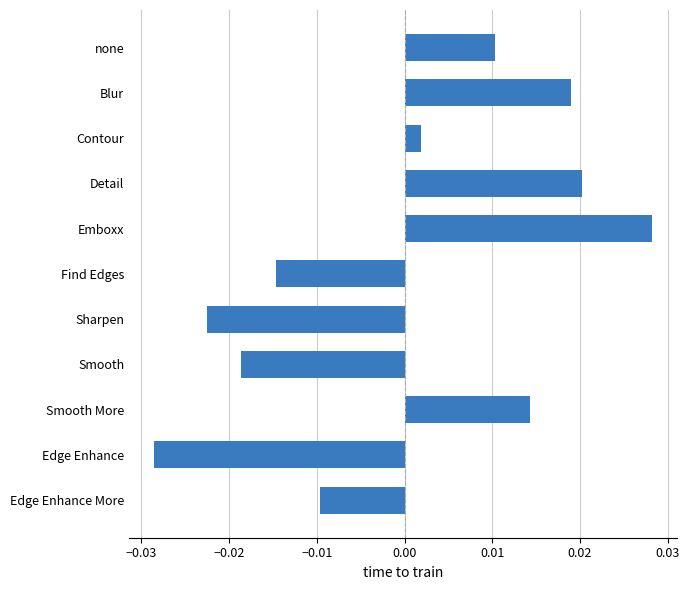

What is the difference between the maximum and minimum values?

0.1